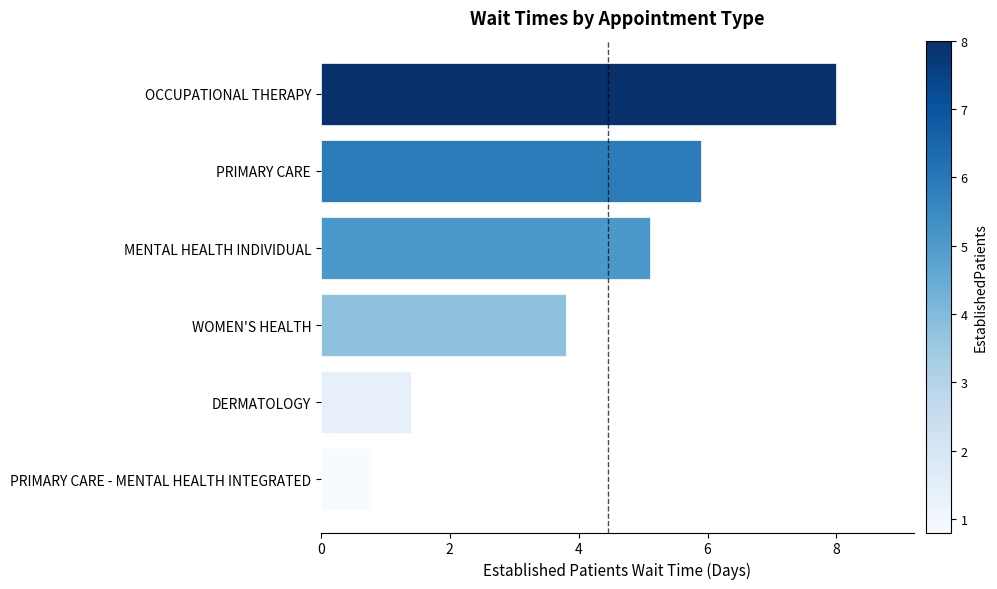

What is the difference between the maximum and minimum values?

7.2